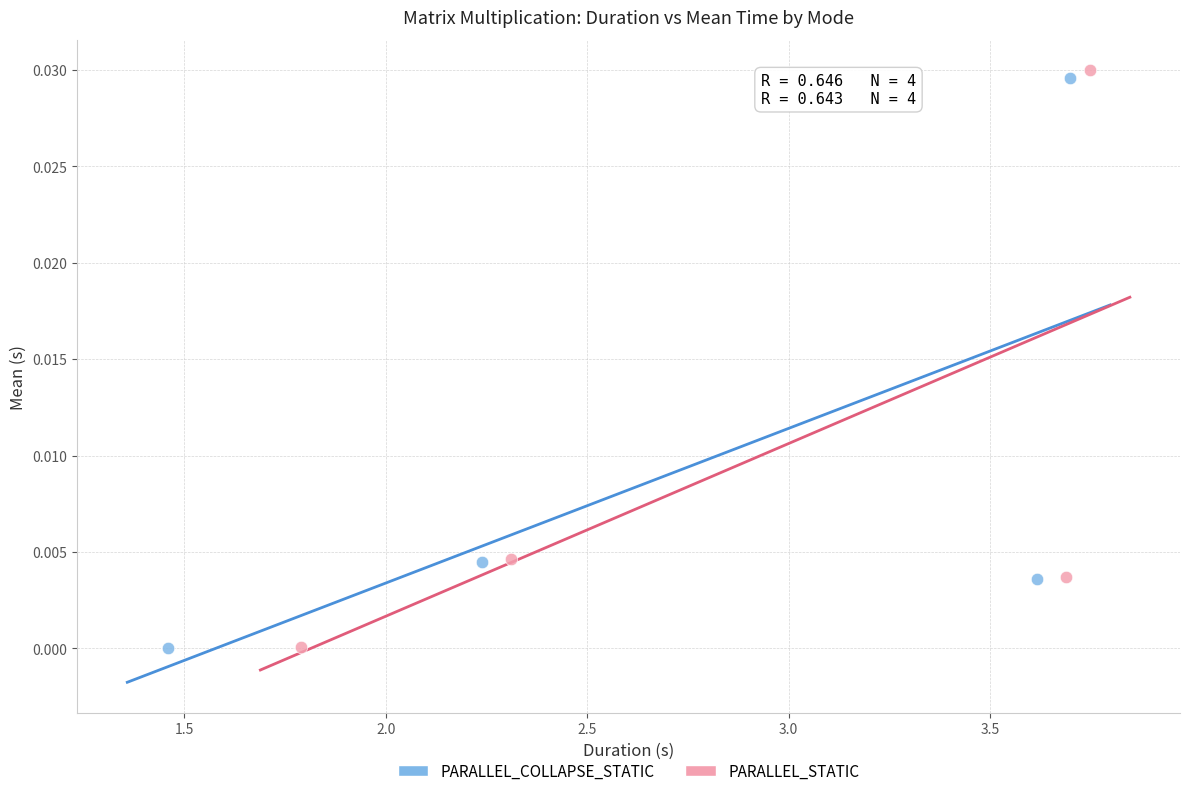

Which series has the widest spread of Y values?

PARALLEL_STATIC